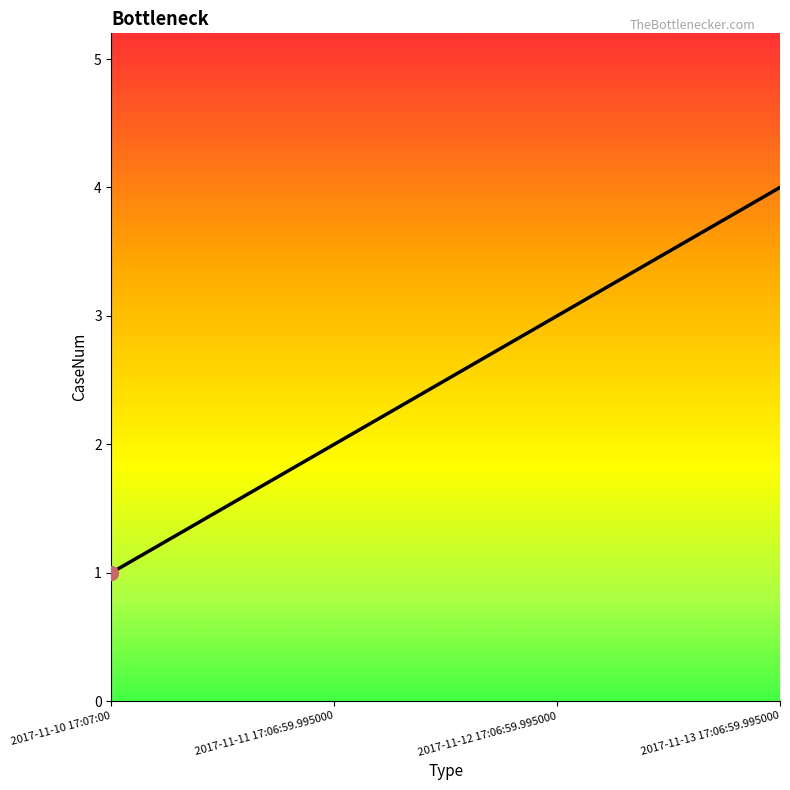

Where is the data nearest to the value 2?

2017-11-11 17:06:59.995000